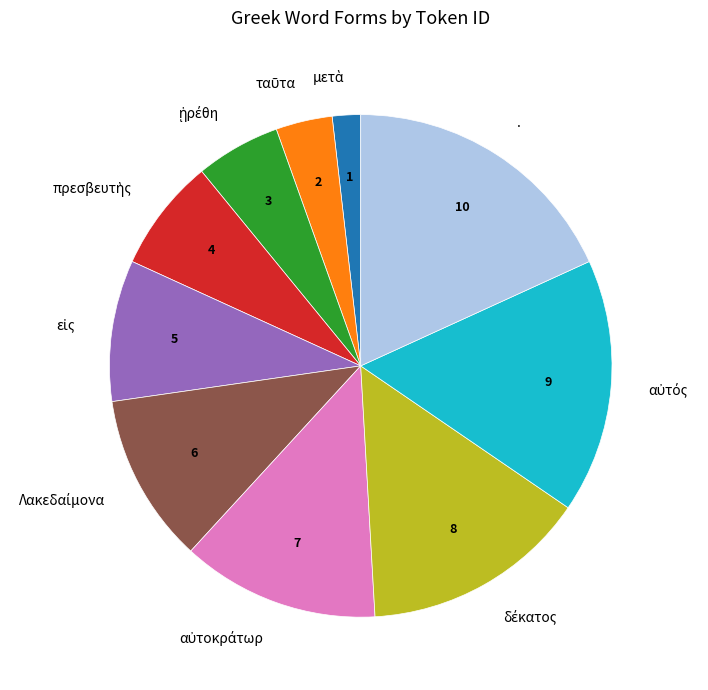

Is there any slice that represents more than half of the pie?

No